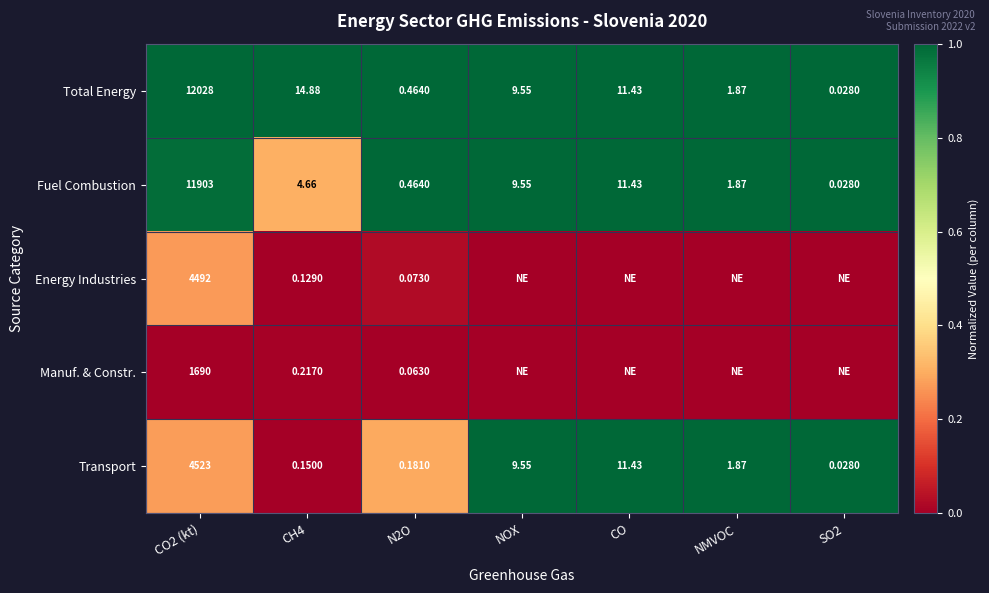

True or false: Total Energy has a value of 1.4 at CO.

False